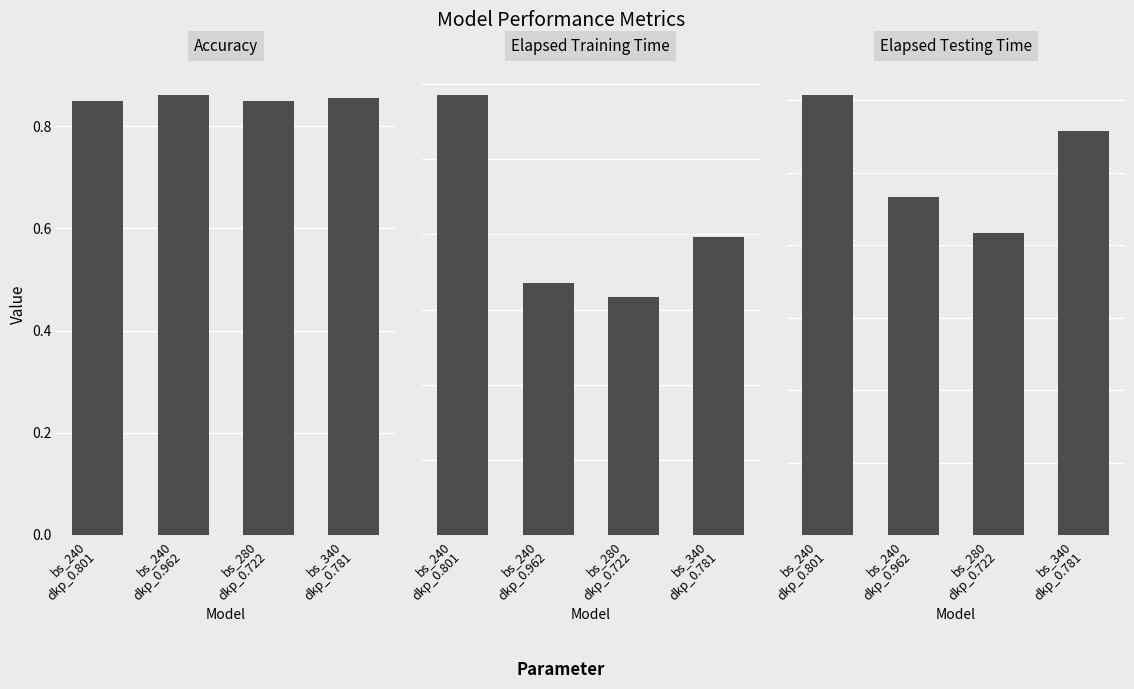

List the labels in order of elapsed_training_time value, smallest first.

bs_280
dkp_0.722, bs_240
dkp_0.962, bs_340
dkp_0.781, bs_240
dkp_0.801